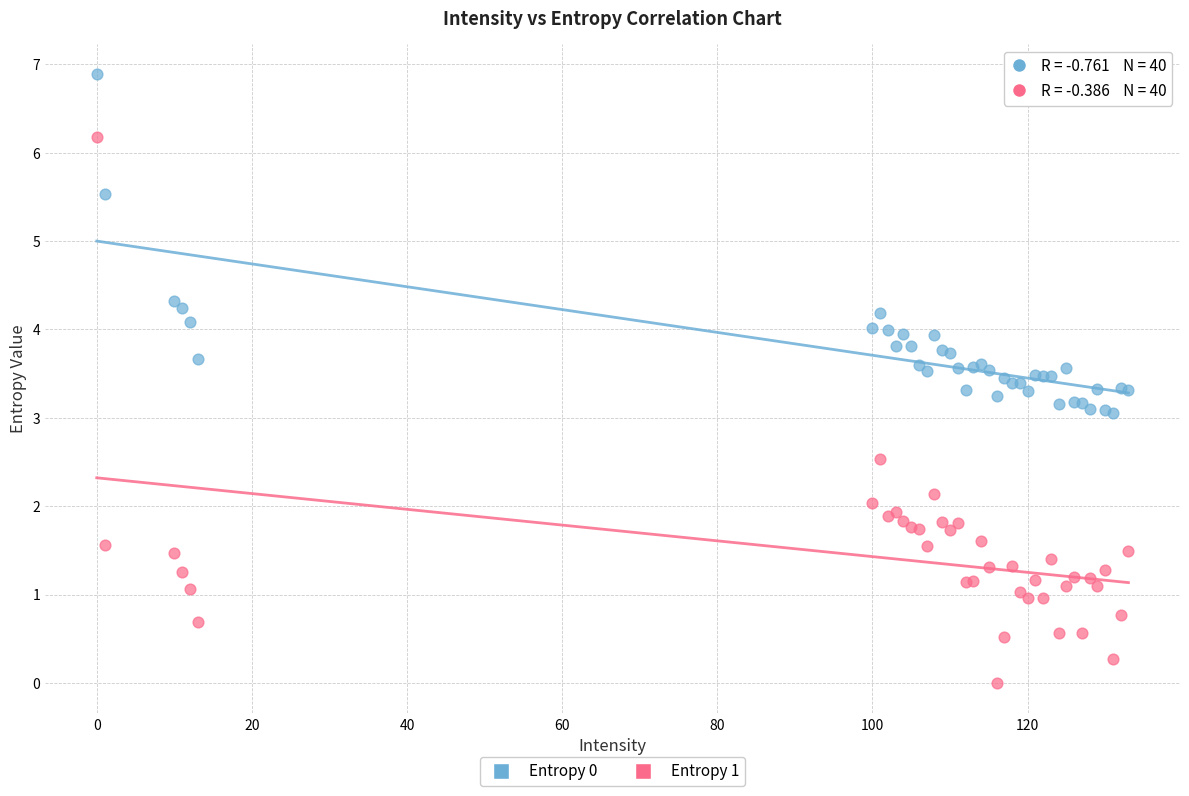

Which series contains the highest Y value?

Entropy 0